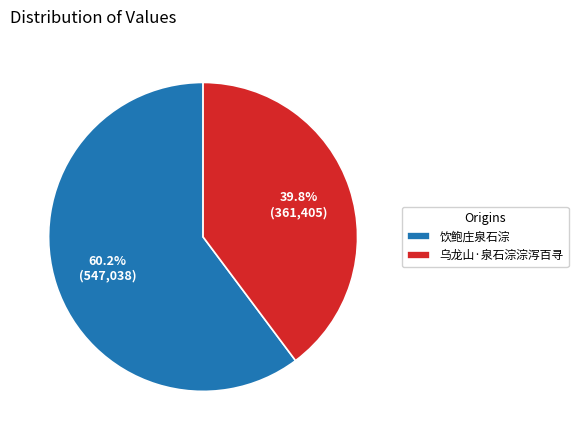

Which category has the smallest portion of the pie?

乌龙山·泉石淙淙泻百寻